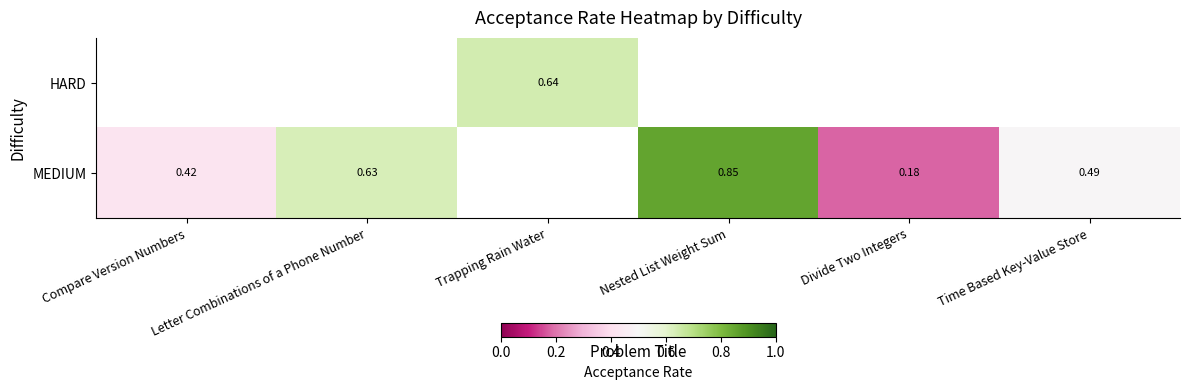

How many MEDIUM values are between 0 and 1?

5